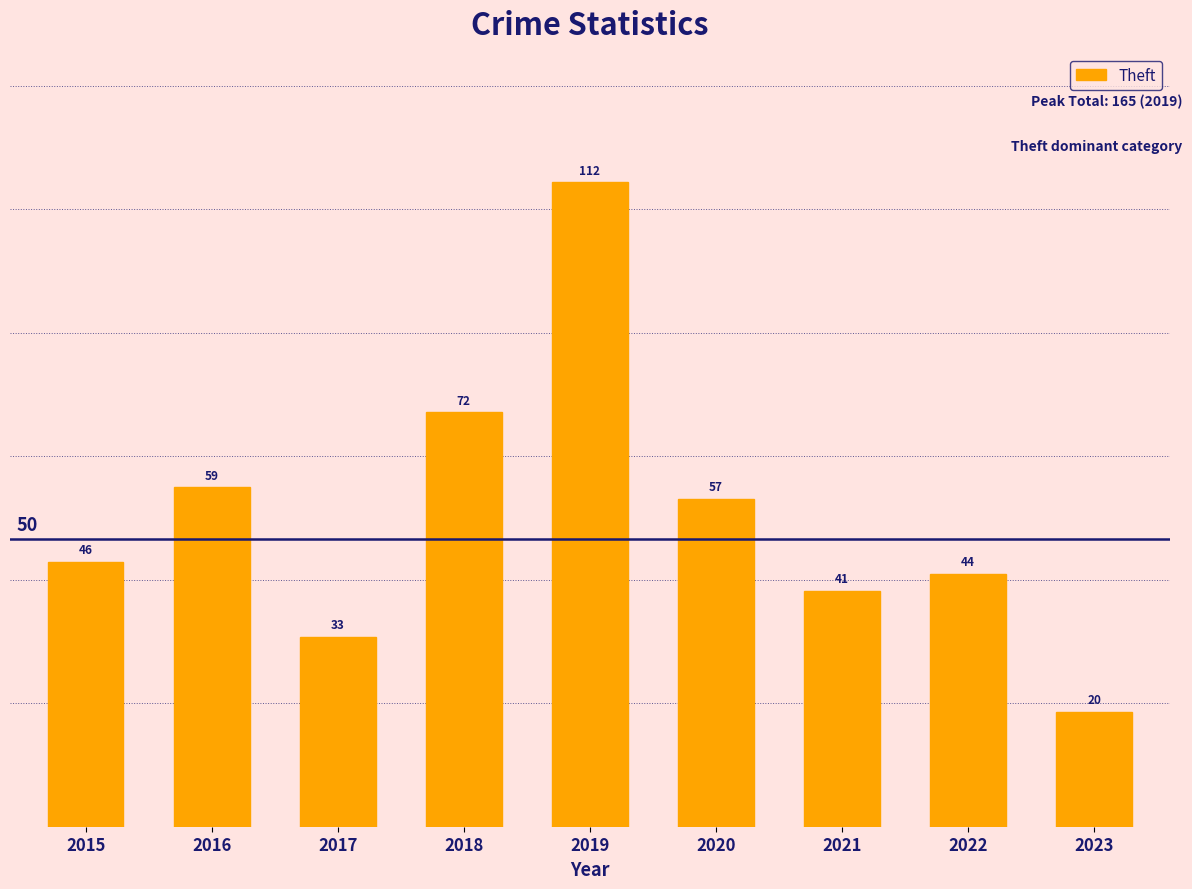

Which category has the highest value across all series?

2019